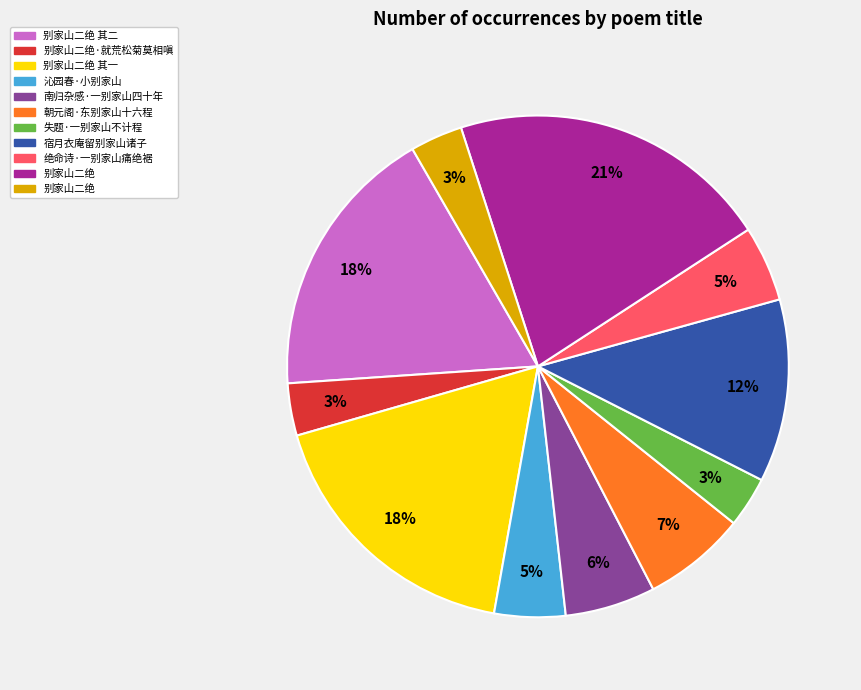

Count the number of slices in the pie.

11